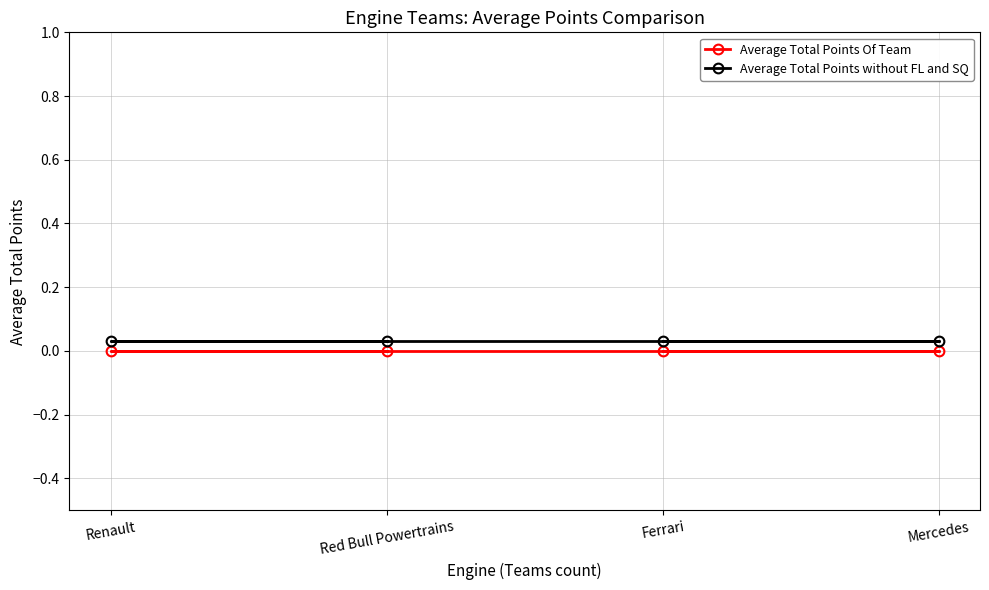

Is it true that Average Total Points without FL and SQ equals 0.0 at Mercedes?

False